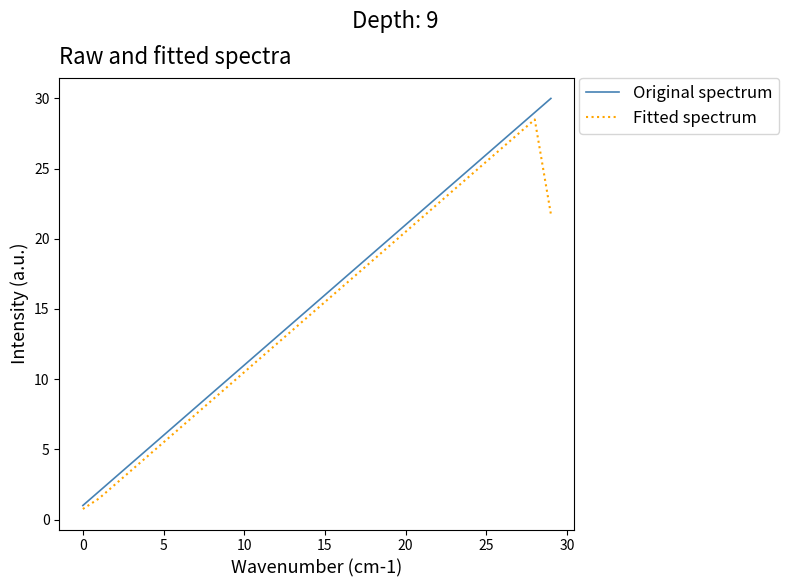

How many distinct data groups are displayed?

2